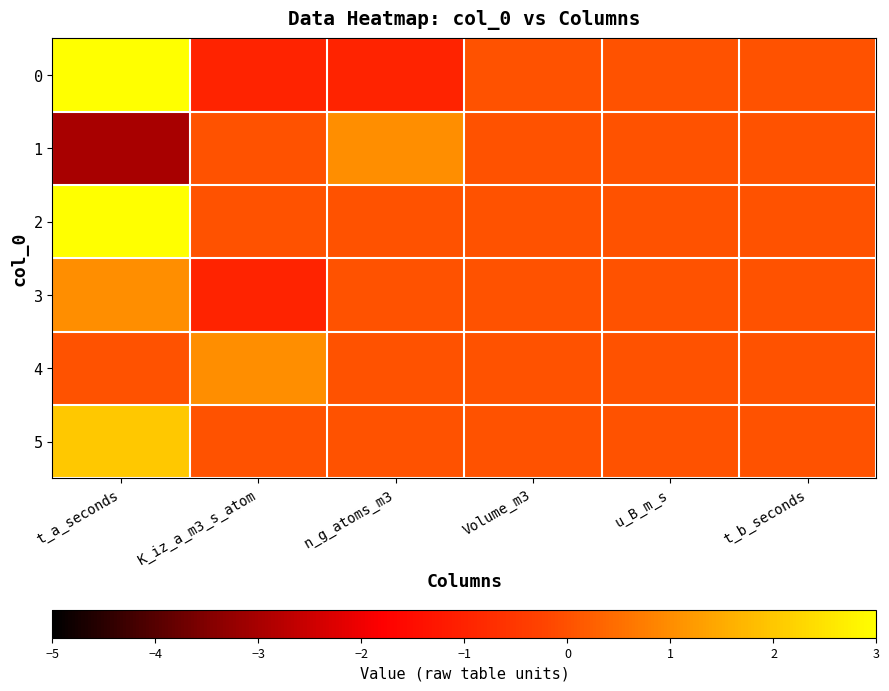

Reading right to left, transcribe all the data shown in this chart.

0: t_b_seconds=0	u_B_m_s=0	Volume_m3=0	n_g_atoms_m3=-1	K_iz_a_m3_s_atom=-1	t_a_seconds=3
1: t_b_seconds=0	u_B_m_s=0	Volume_m3=0	n_g_atoms_m3=1	K_iz_a_m3_s_atom=0	t_a_seconds=-3
2: t_b_seconds=0	u_B_m_s=0	Volume_m3=0	n_g_atoms_m3=0	K_iz_a_m3_s_atom=0	t_a_seconds=3
3: t_b_seconds=0	u_B_m_s=0	Volume_m3=0	n_g_atoms_m3=0	K_iz_a_m3_s_atom=-1	t_a_seconds=1
4: t_b_seconds=0	u_B_m_s=0	Volume_m3=0	n_g_atoms_m3=0	K_iz_a_m3_s_atom=1	t_a_seconds=0
5: t_b_seconds=0	u_B_m_s=0	Volume_m3=0	n_g_atoms_m3=0	K_iz_a_m3_s_atom=0	t_a_seconds=2